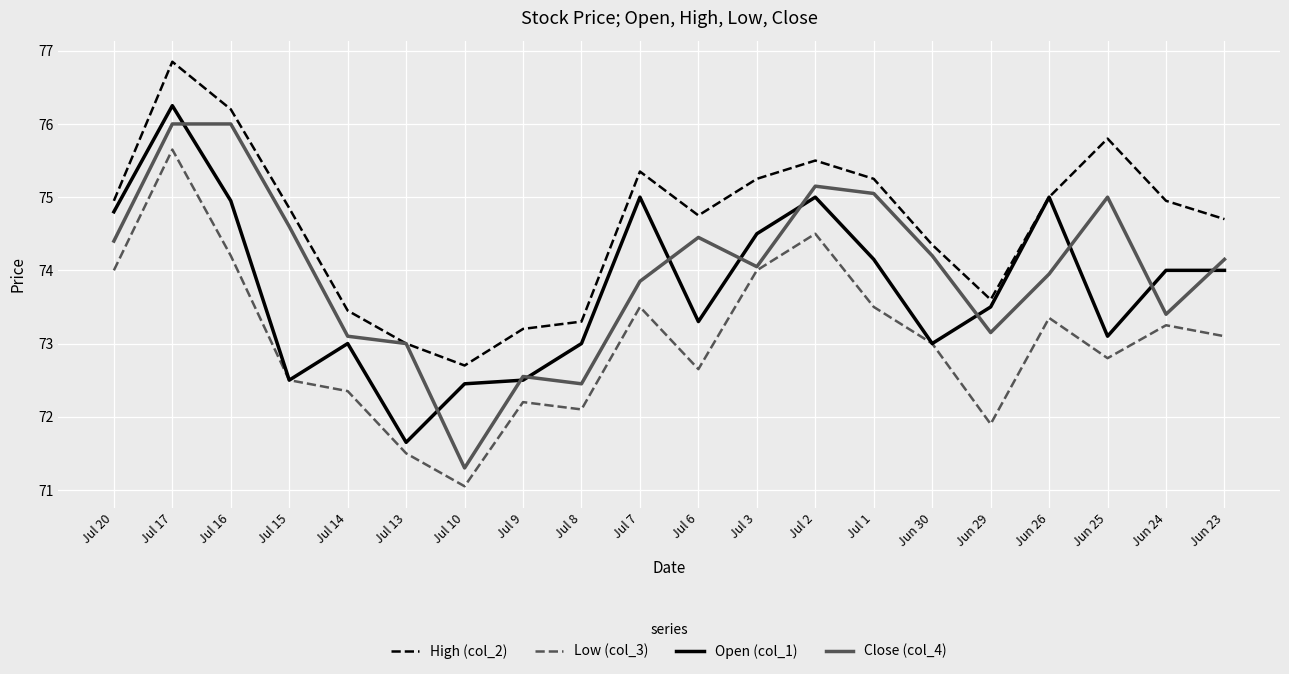

Which label corresponds to the largest value in the chart?

Jul 17